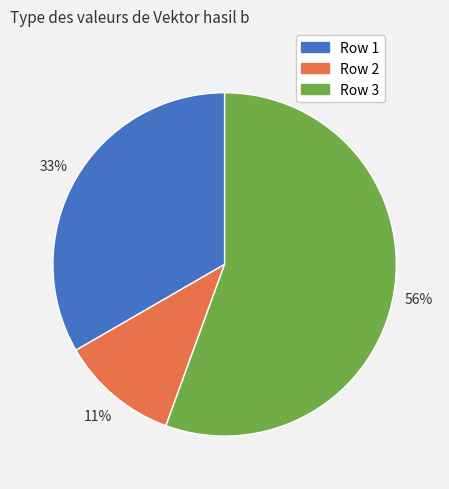

To the nearest percent, what is the average slice percentage?

33%